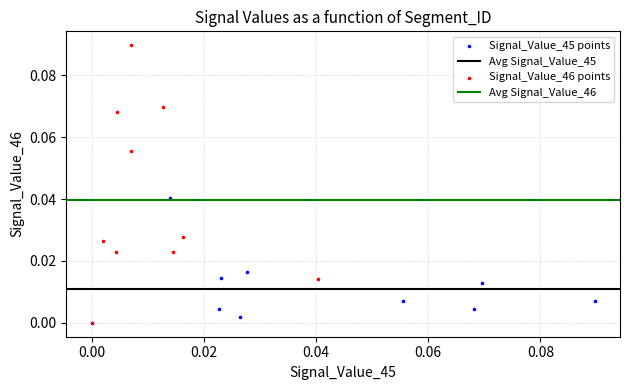

Which series contains the highest Y value?

Signal_Value_46 points